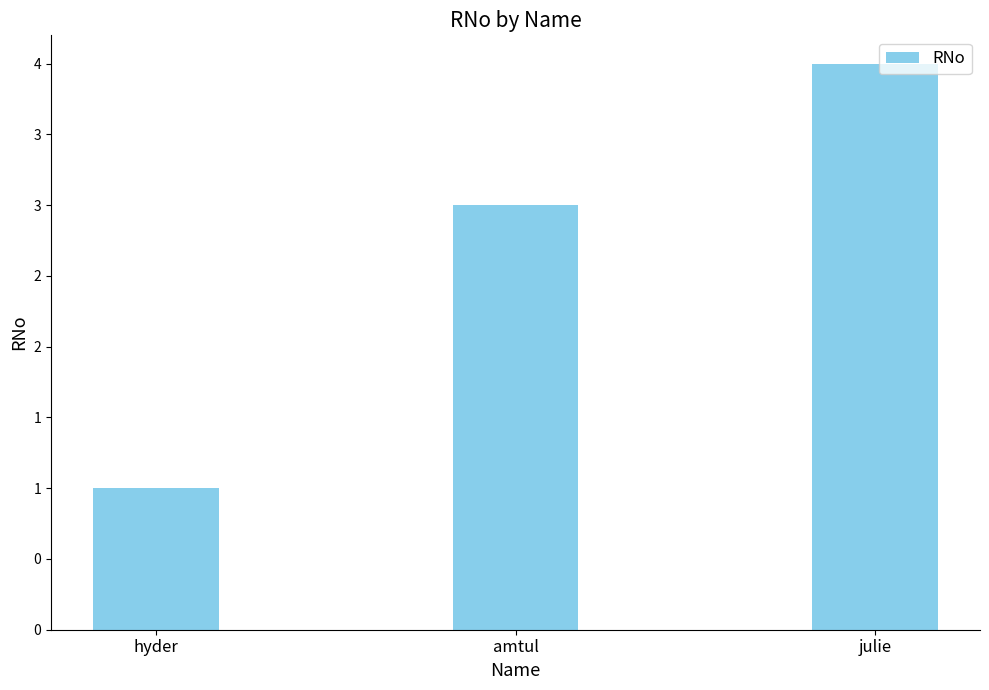

Are the bars horizontal?

No